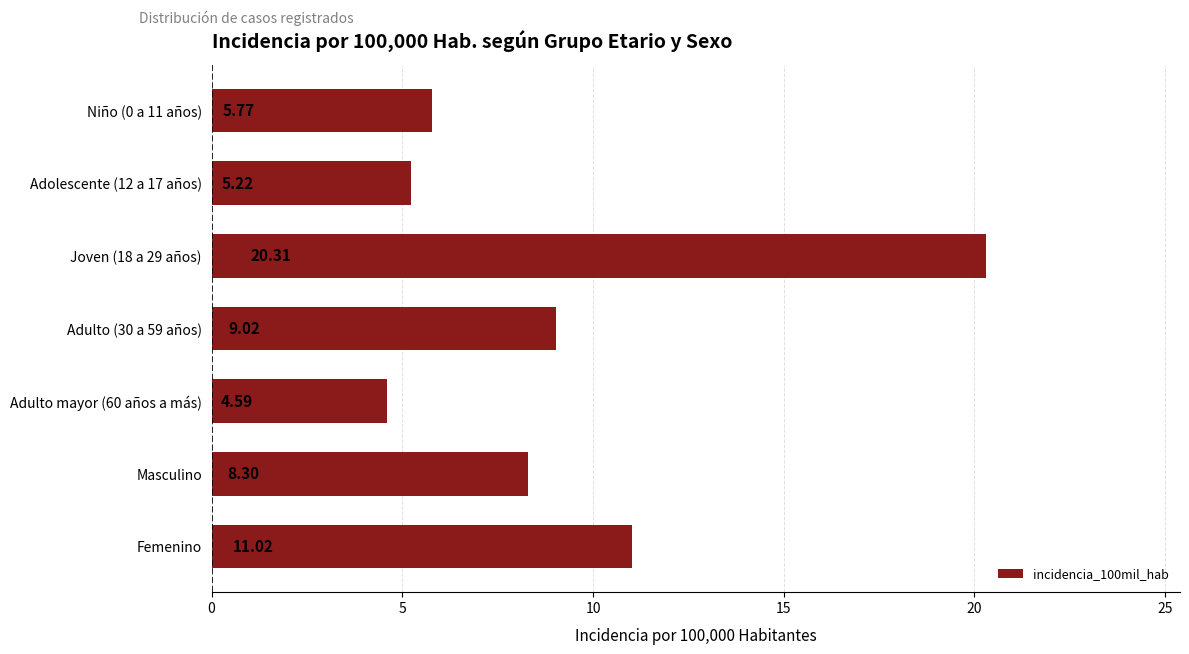

Rank the categories by value from lowest to highest.

Adulto mayor (60 años a más), Adolescente (12 a 17 años), Niño (0 a 11 años), Masculino, Adulto (30 a 59 años), Femenino, Joven (18 a 29 años)